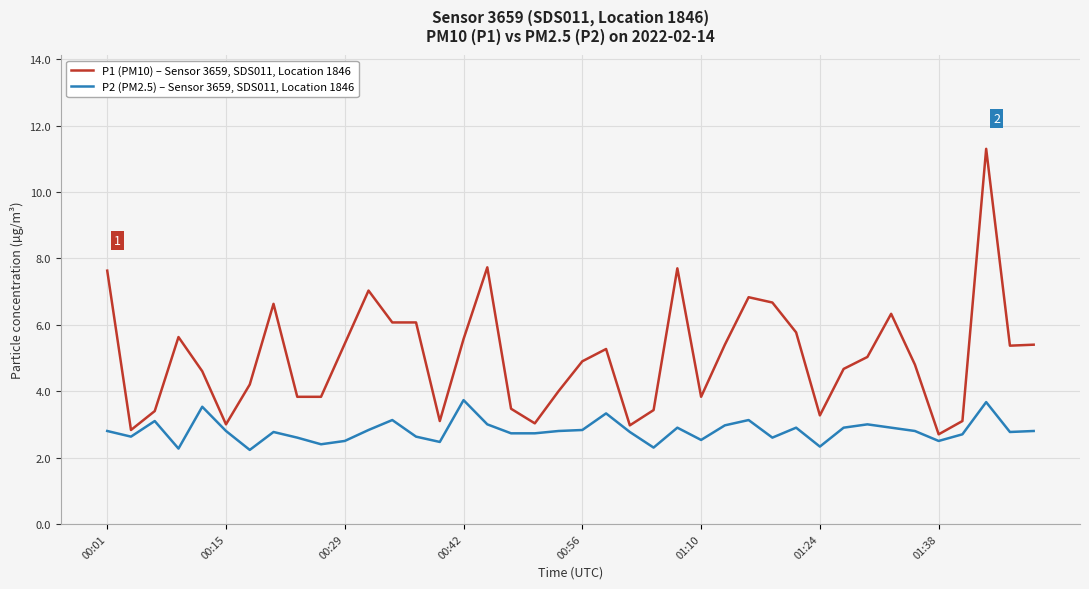

True or false: P1 (PM10) – Sensor 3659, SDS011, Location 1846 and P2 (PM2.5) – Sensor 3659, SDS011, Location 1846 cross at least once.

False